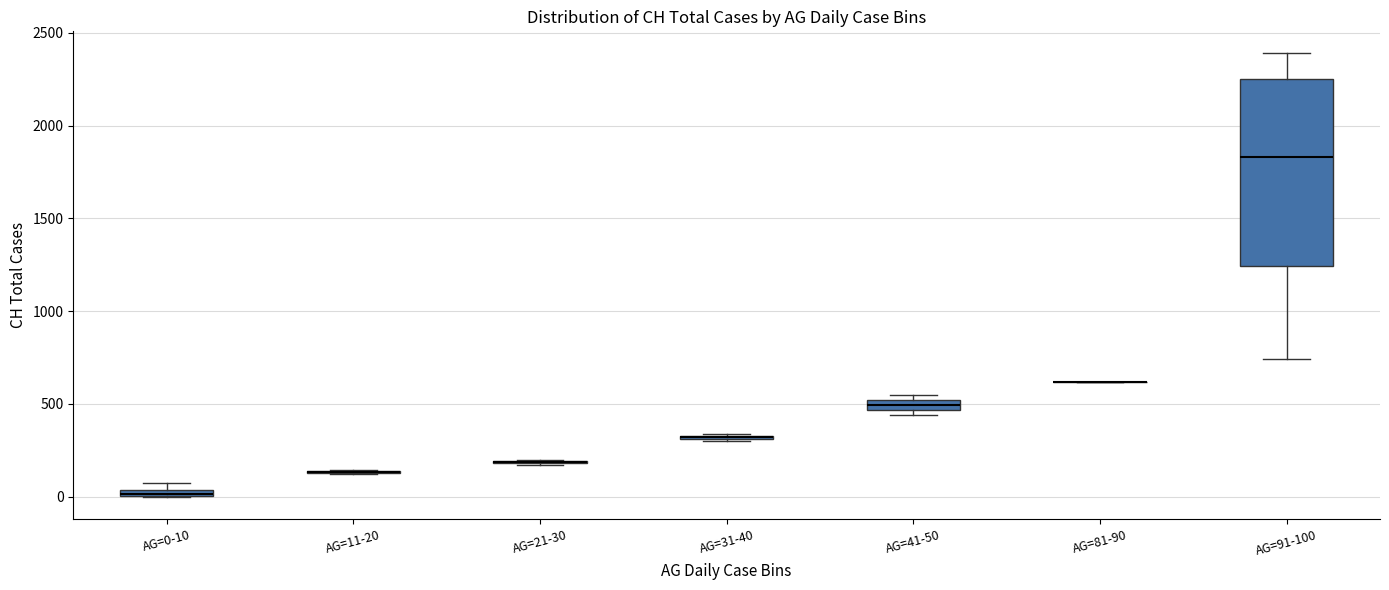

Where is the lower edge of the box for AG=41-50 on the y-axis? The values are not printed on the chart, so give them approximately, as read against the axis.

450